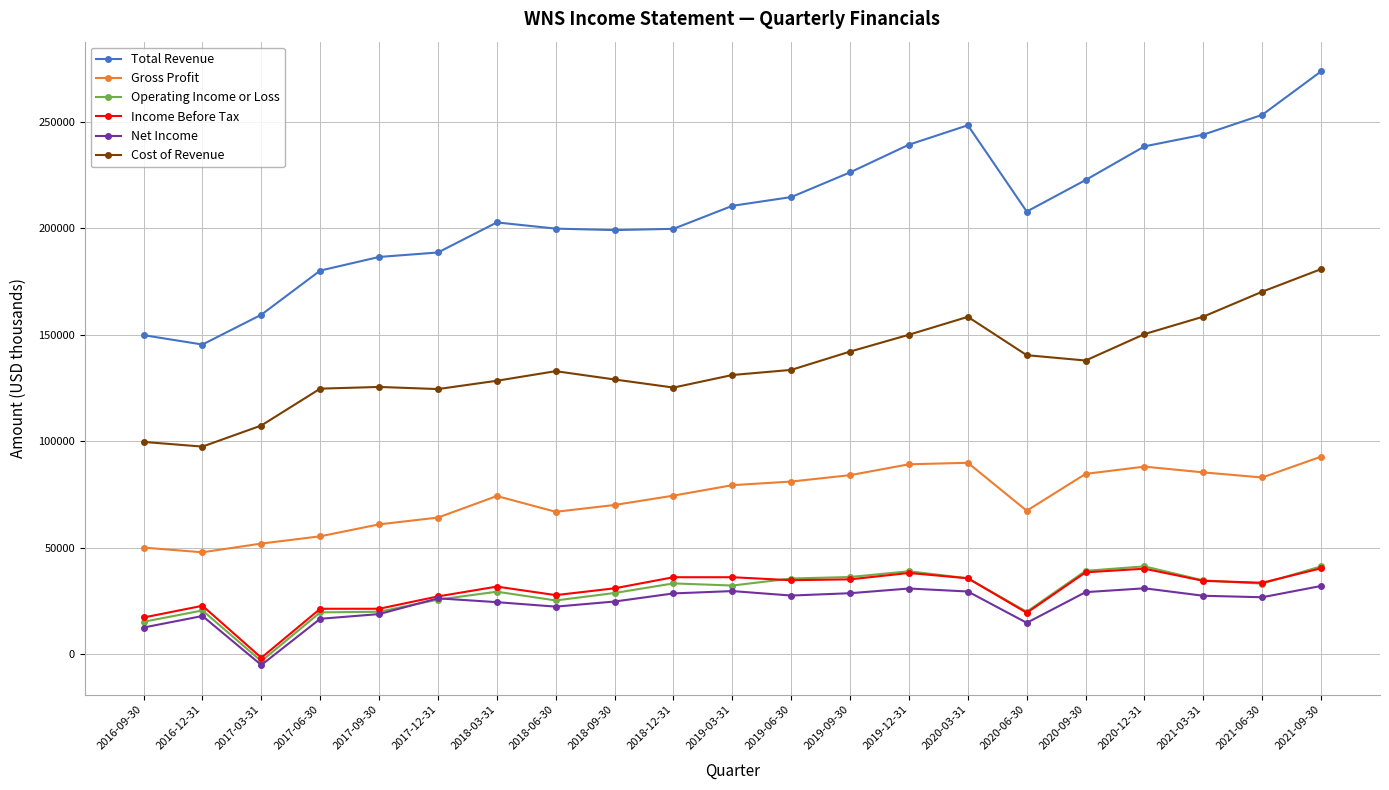

What are all the series names shown in the legend?

Total Revenue, Gross Profit, Operating Income or Loss, Income Before Tax, Net Income, Cost of Revenue